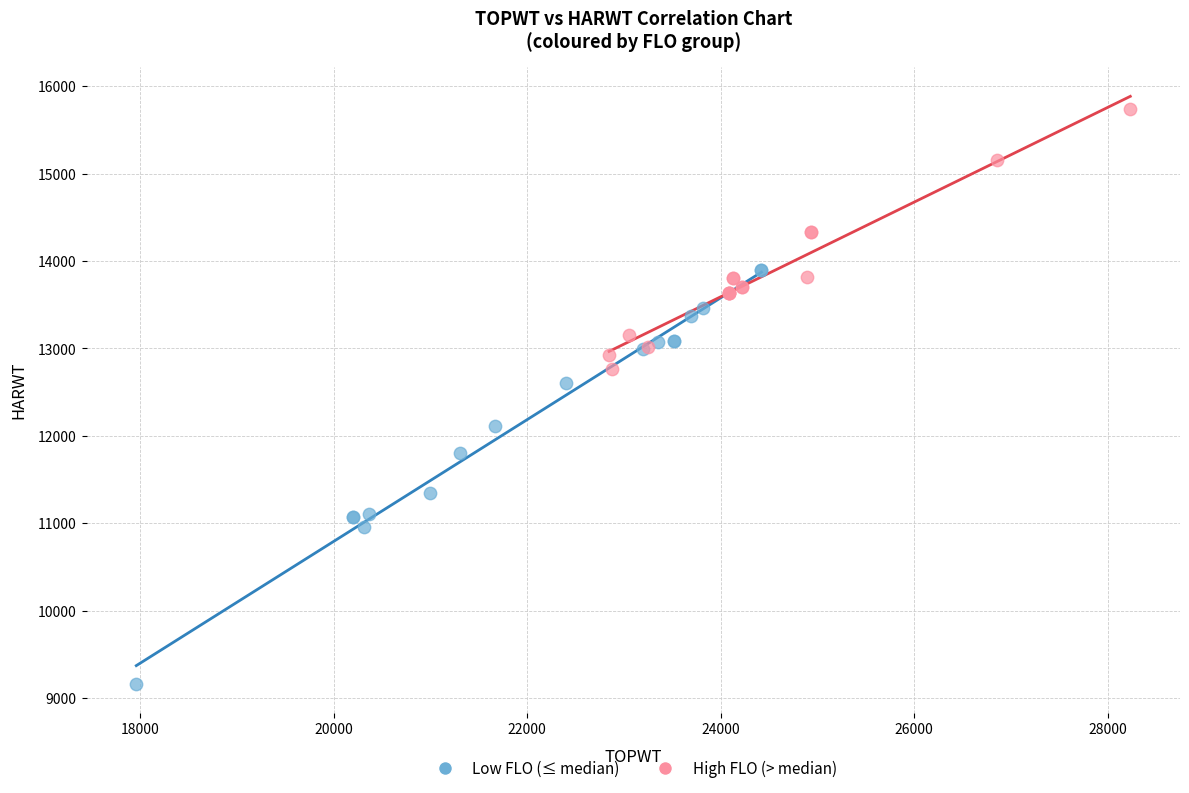

Which series reaches the maximum Y coordinate?

High FLO (> median)